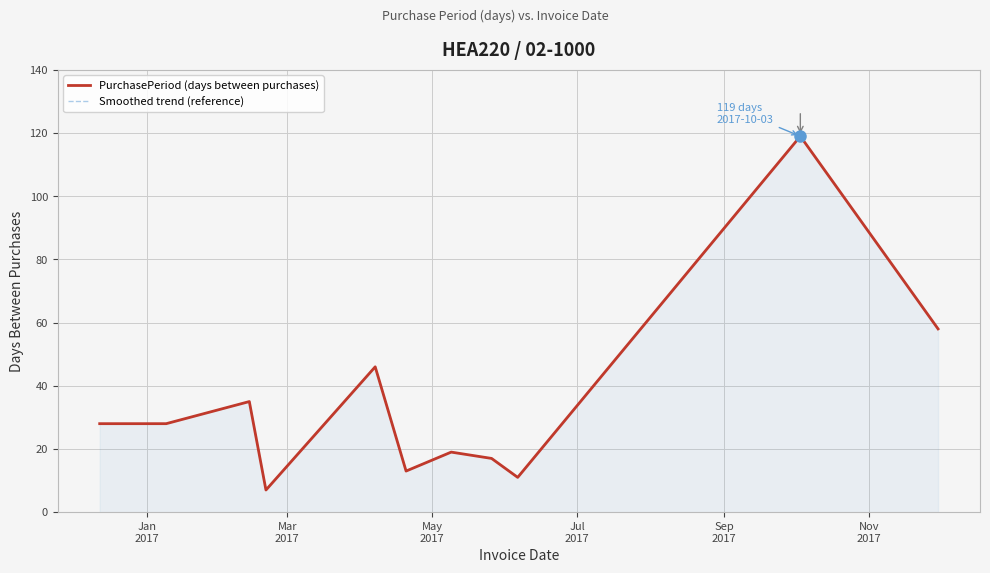

True or false: Smoothed trend (reference) and PurchasePeriod (days between purchases) cross at least once.

False